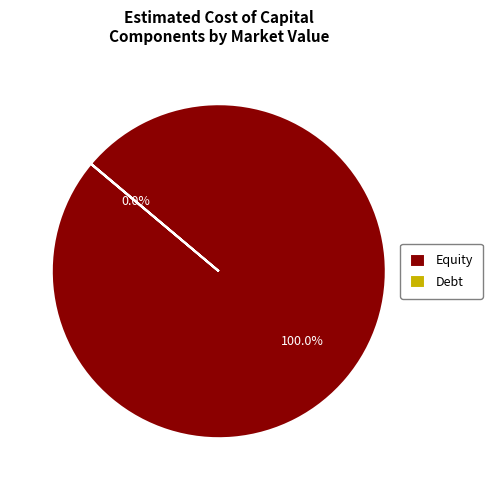

Which slice is the largest?

Equity